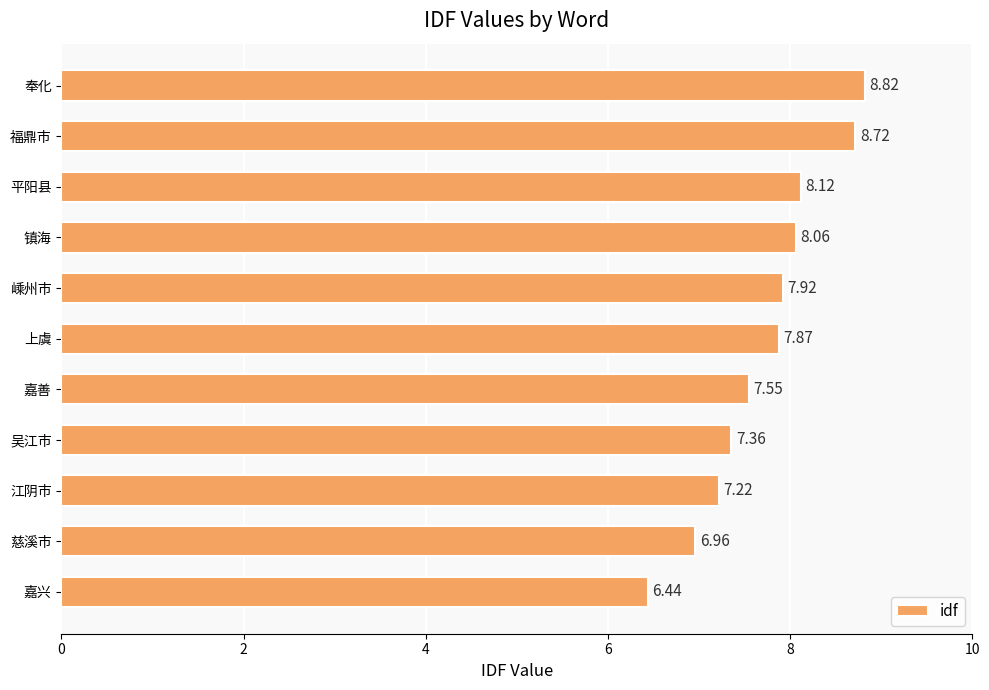

What is the average value?

7.7